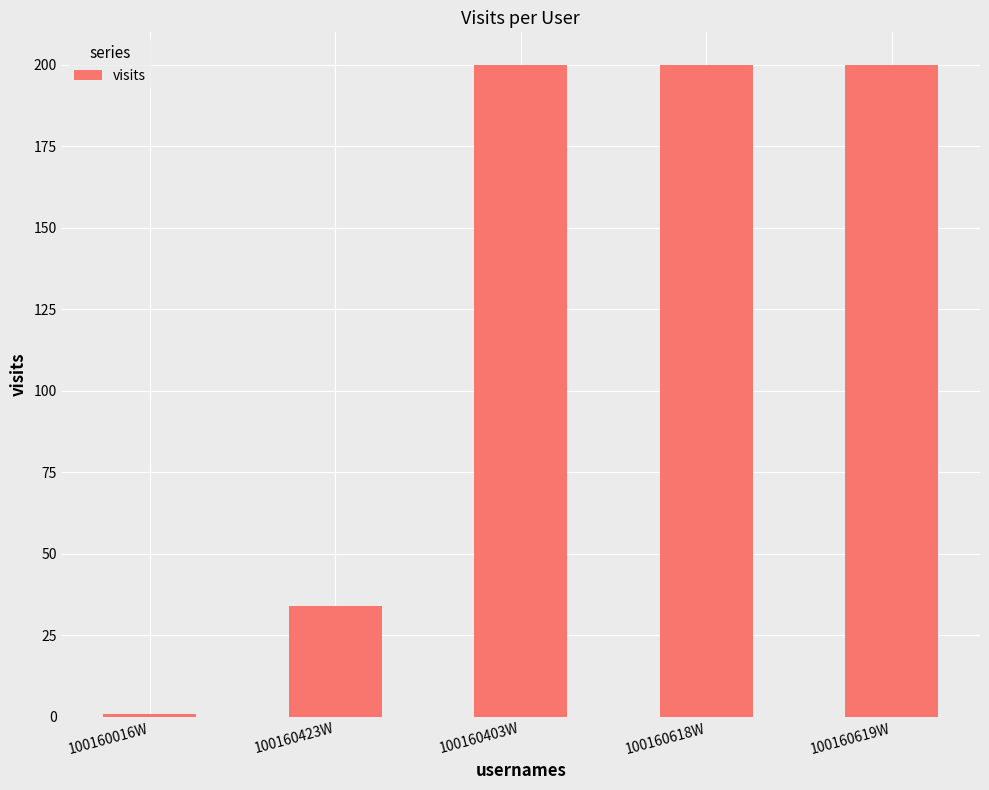

How many data points does each series have?

5